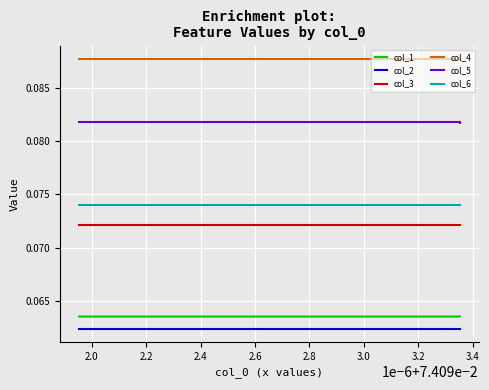

What is the label of the 2nd point from the left?

2.0